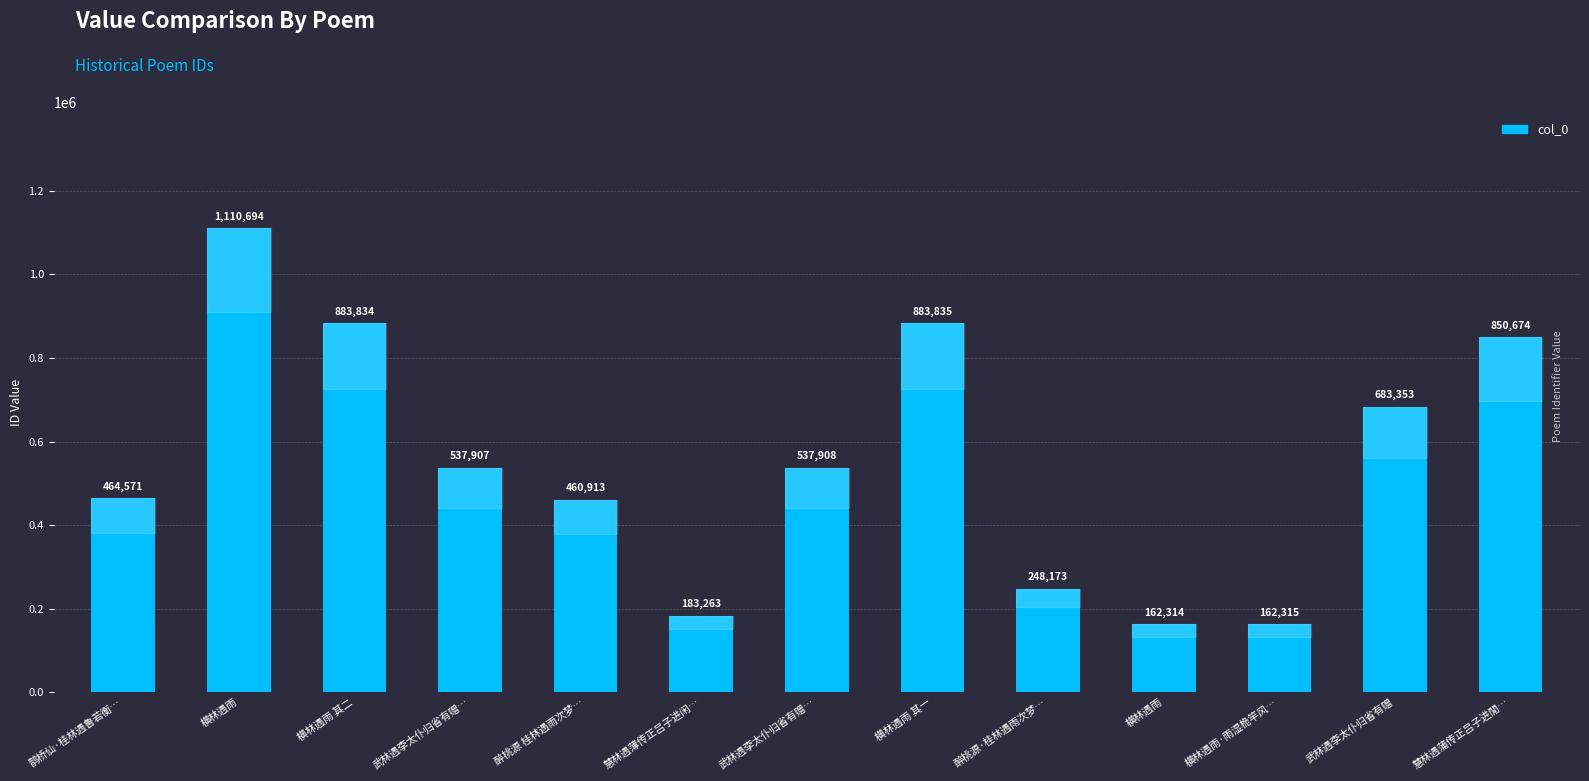

How many bars are there in total?

13